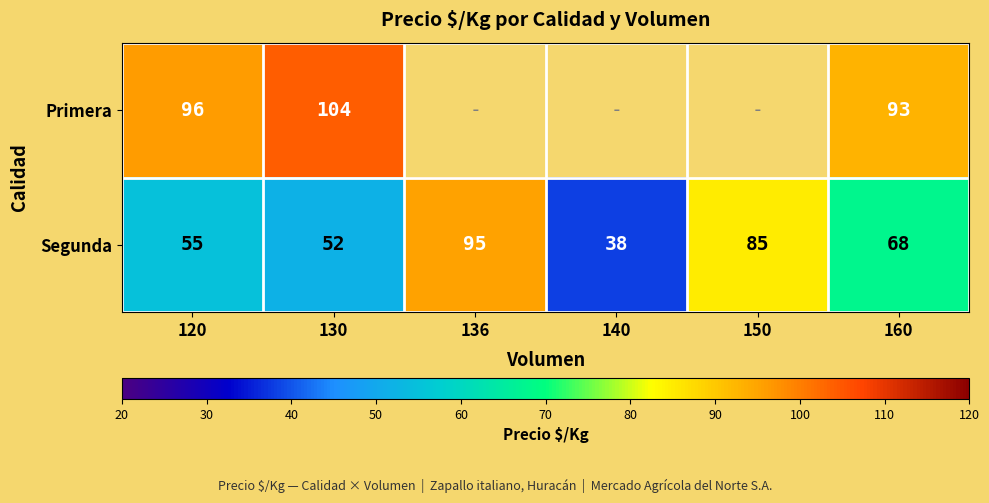

The Segunda series shows 28.7 at 136. True or false?

False